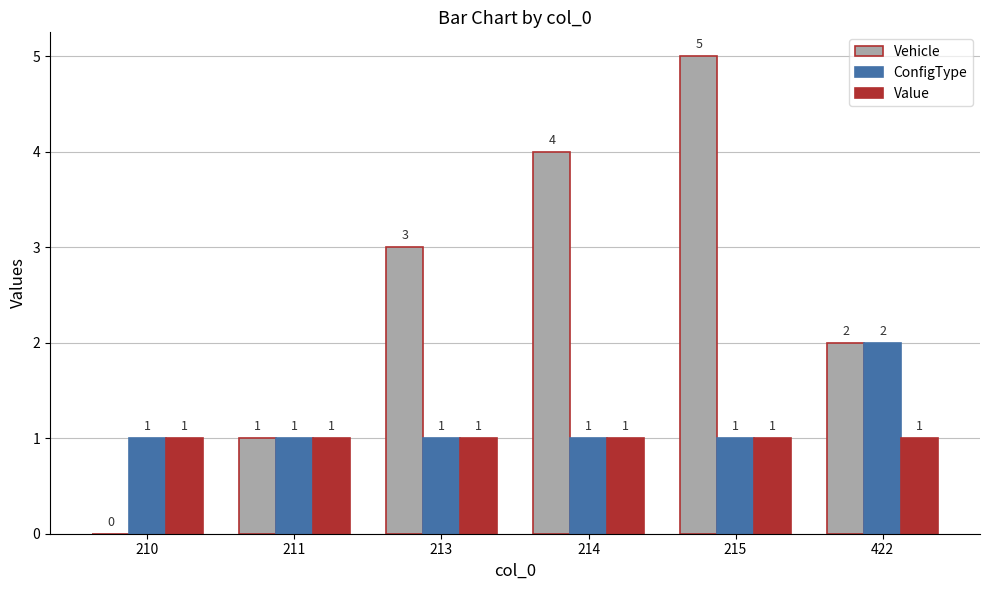

At which category is the sum across all series the highest?

215